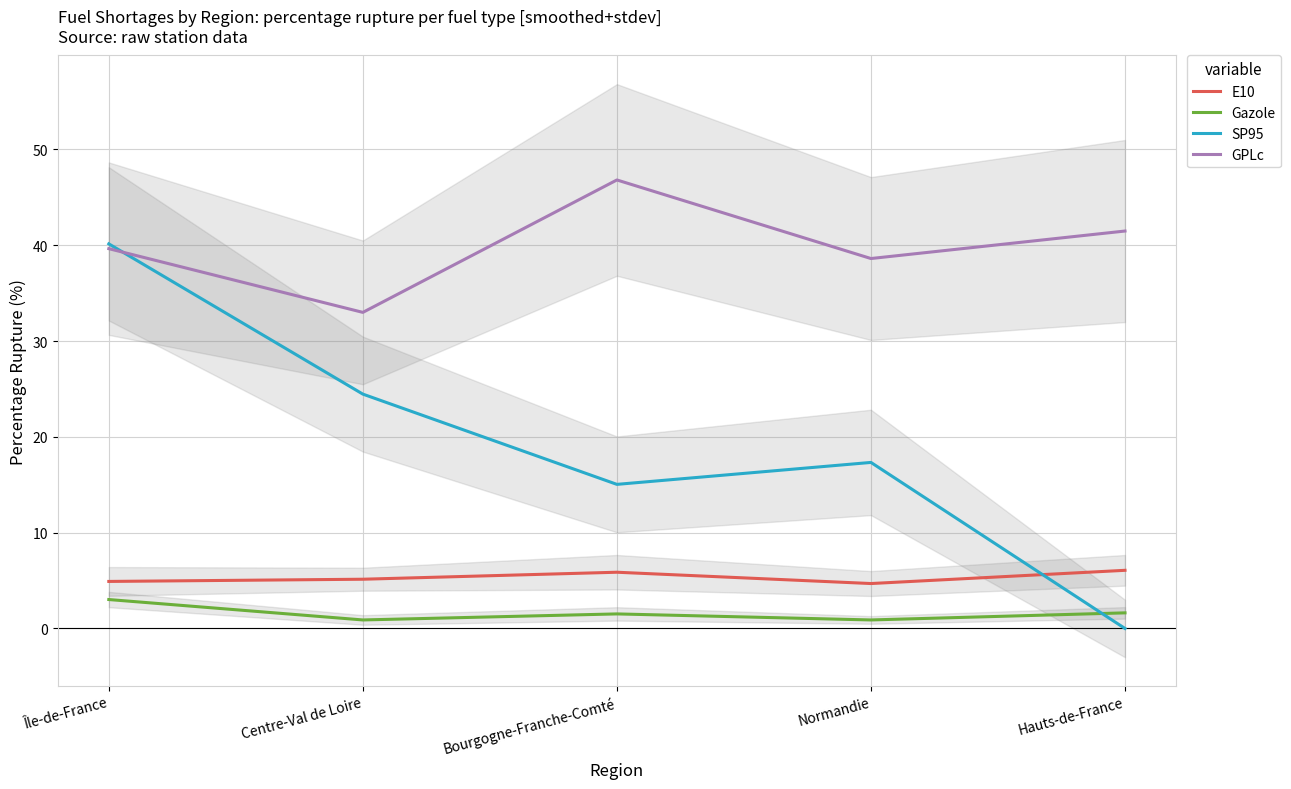

Reading right to left, list all the values displayed in this chart.

E10: 6.1	4.7	5.9	5.1	4.9
Gazole: 1.6	0.9	1.5	0.9	3.0
SP95: 0.0	17.3	15.0	24.5	40.1
GPLc: 41.5	38.6	46.8	33.0	39.6